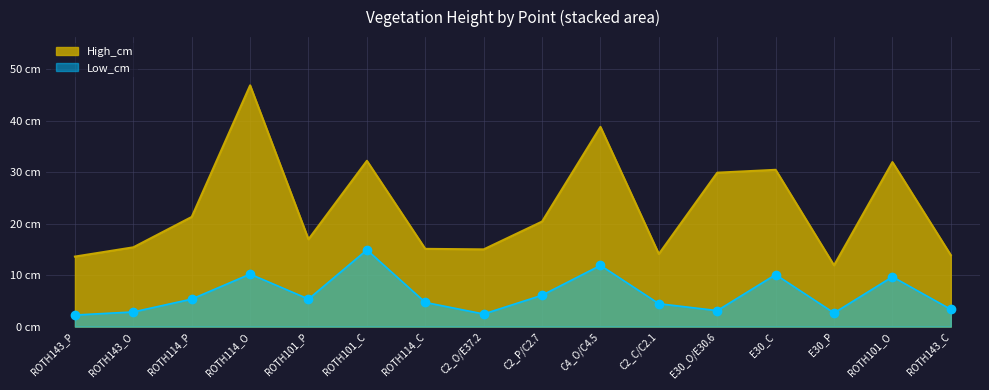

Reading left to right, extract all data points from this chart.

High_cm: 13.6	15.4	21.3	46.9	16.9	32.2	15.1	15.0	20.4	38.8	14.1	29.9	30.4	11.9	31.9	13.9
Low_cm: 2.2	2.9	5.3	10.2	5.3	14.9	4.7	2.5	6.1	11.9	4.5	3.1	10.1	2.6	9.7	3.4